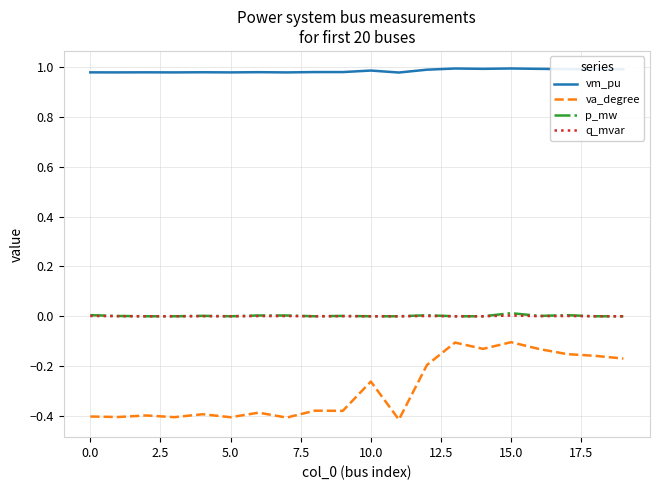

True or false: q_mvar and va_degree cross at least once.

False